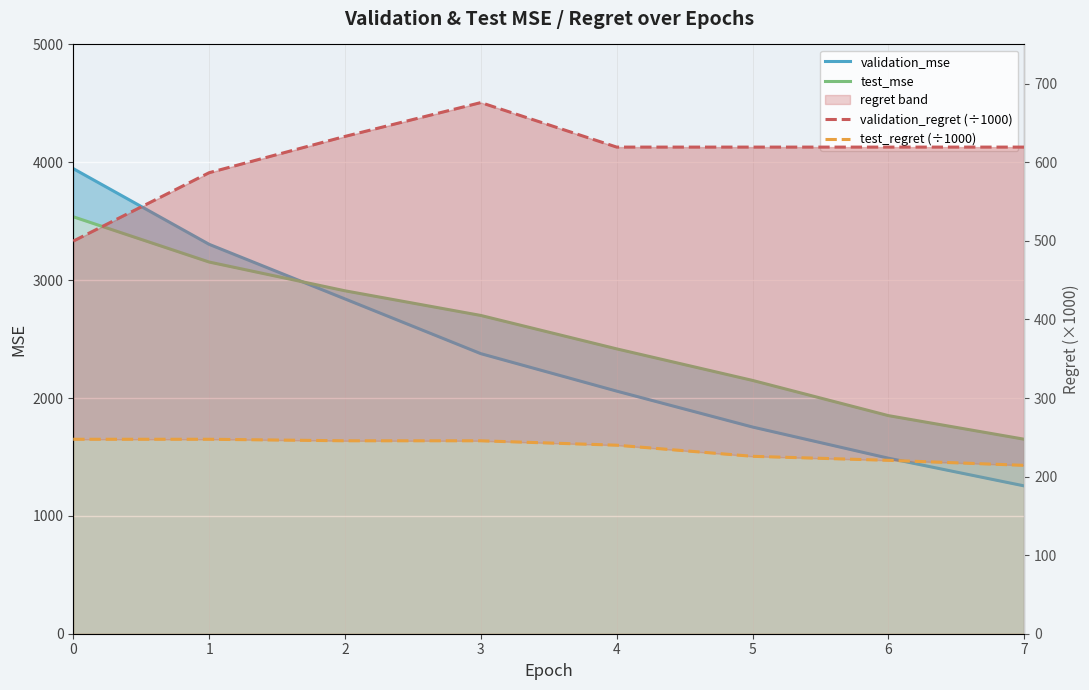

What is the total value across all series at 5?

4748.2